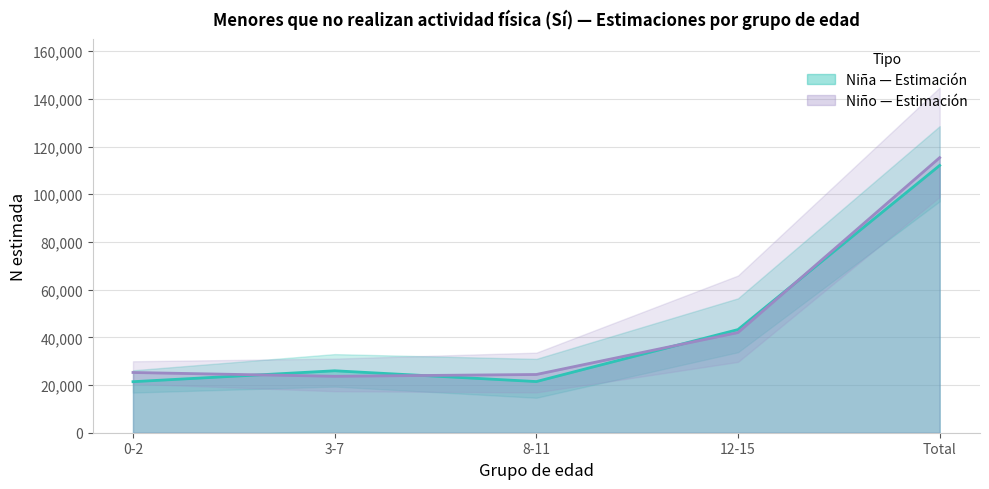

Which series has the largest range (max minus min)?

Niño N lím sup